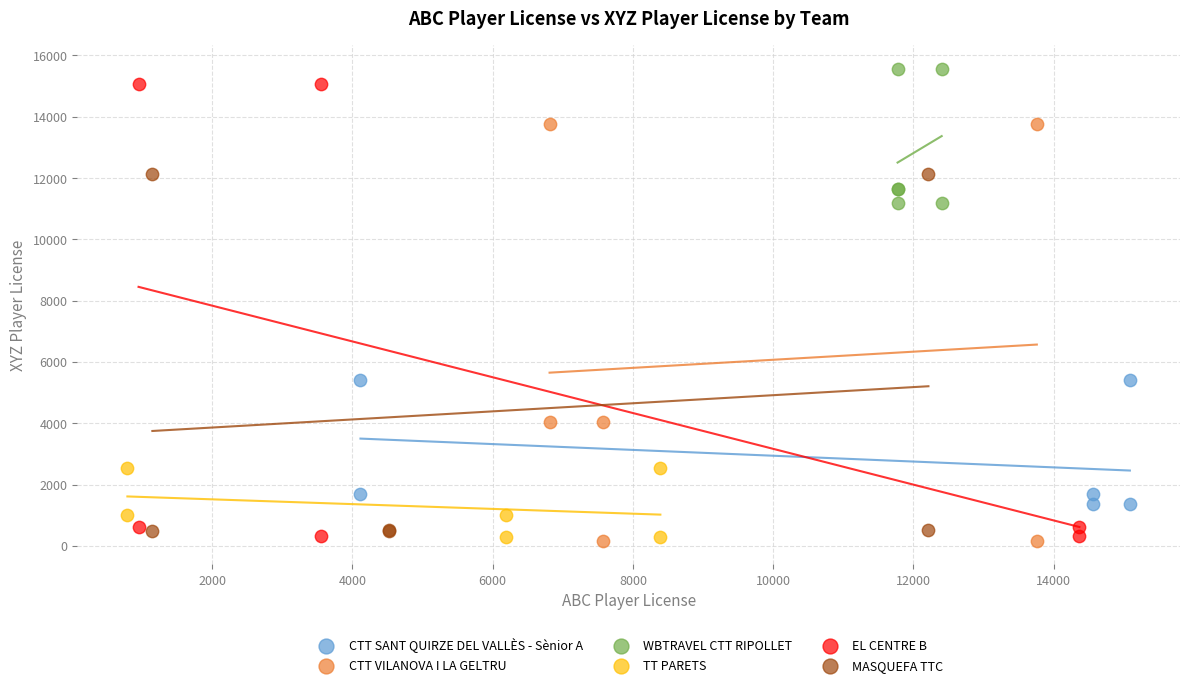

Which series has the widest spread of Y values?

EL CENTRE B